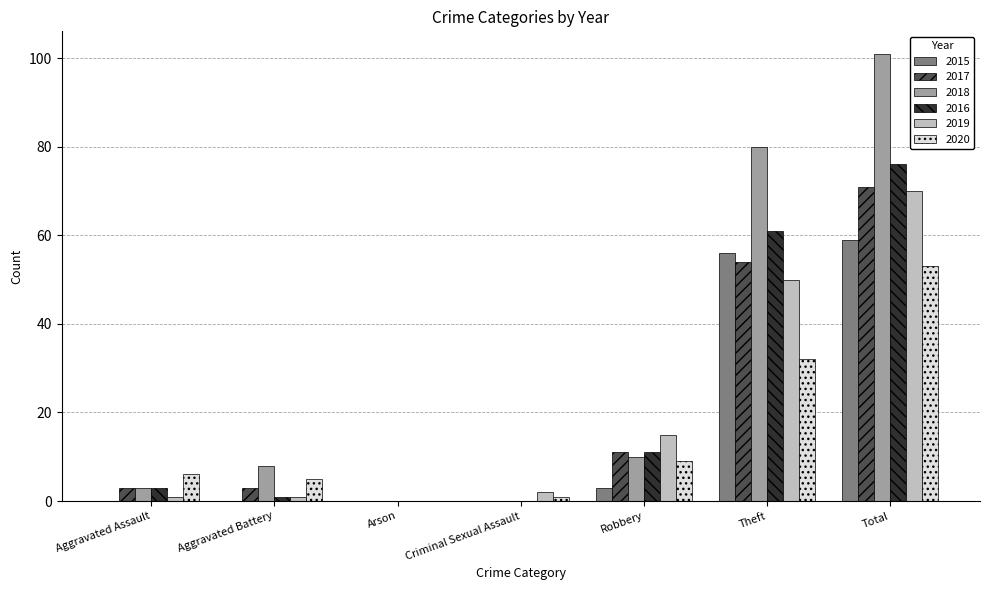

Are the bars grouped side by side (vs. stacked)?

Yes